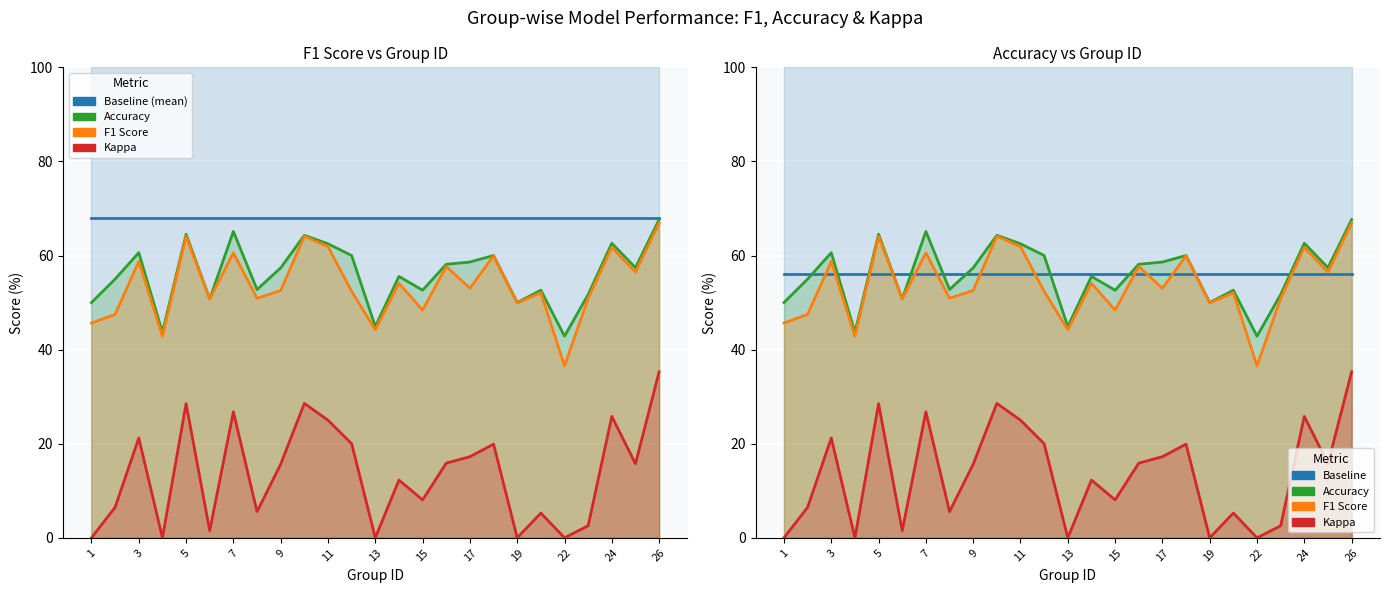

How many values in the F1 Score series are below 52?

10